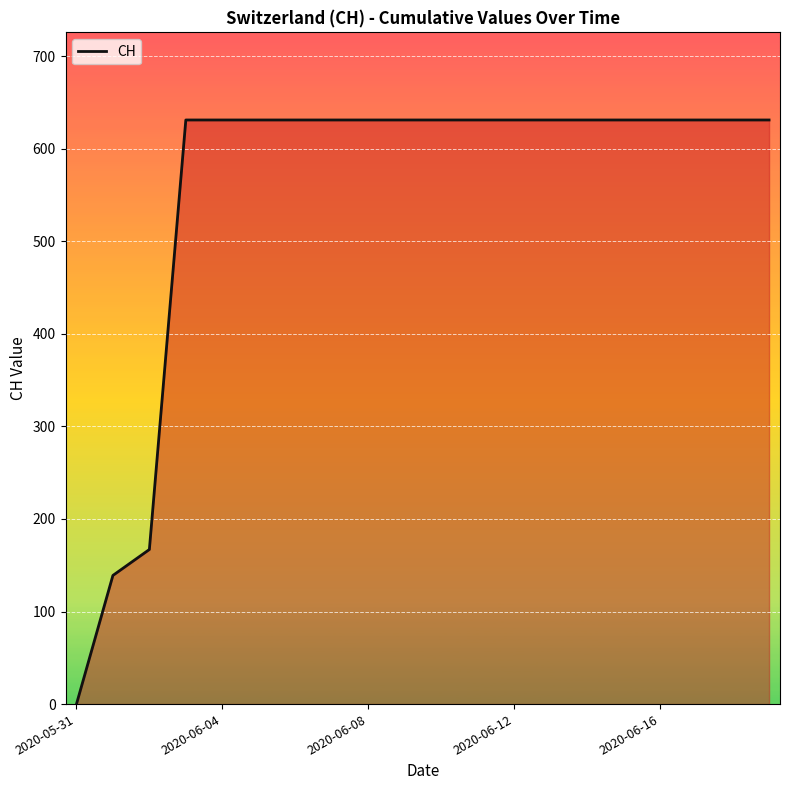

Does the chart display data point markers on the line(s)?

No